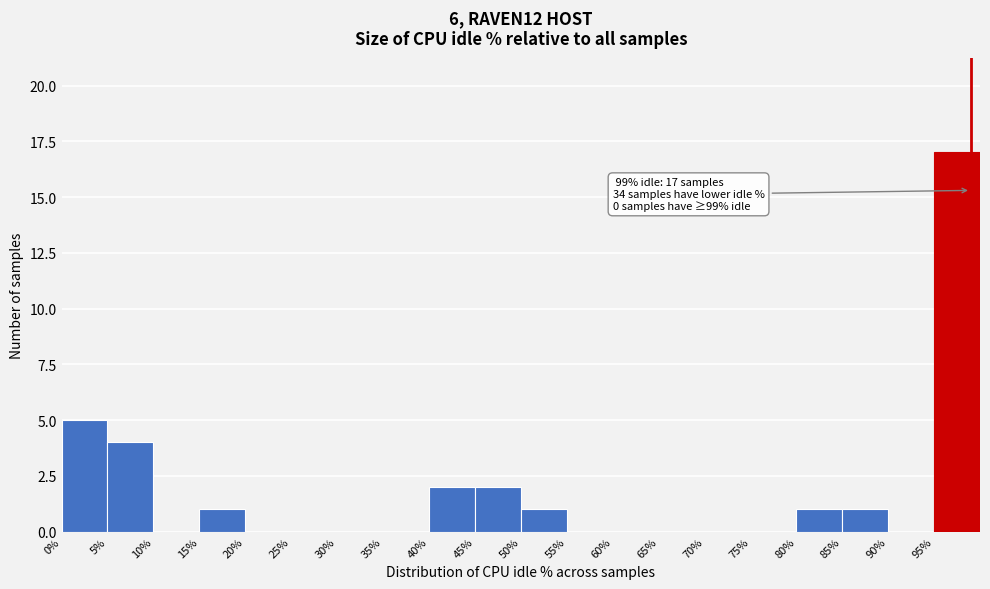

Over which range of the x-axis is the bar tallest?

95 to 100